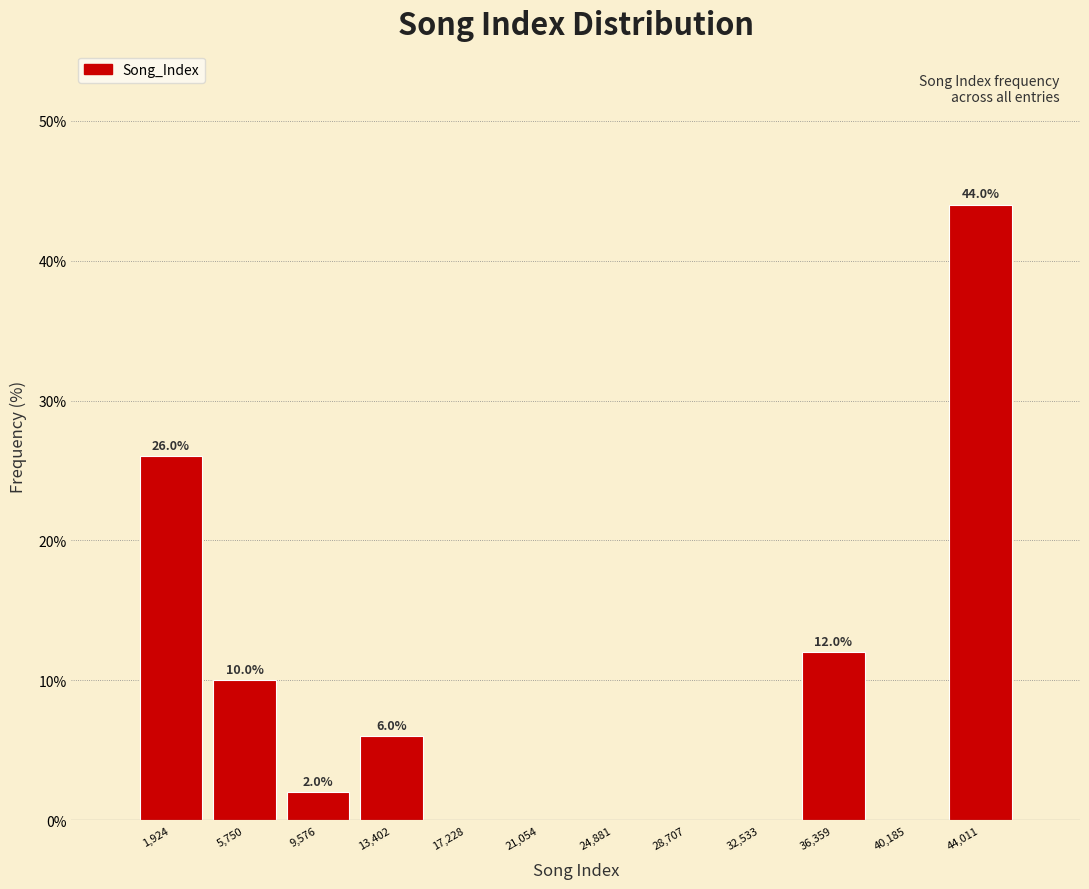

Over which range of the x-axis is the bar tallest?

42000 to 46000